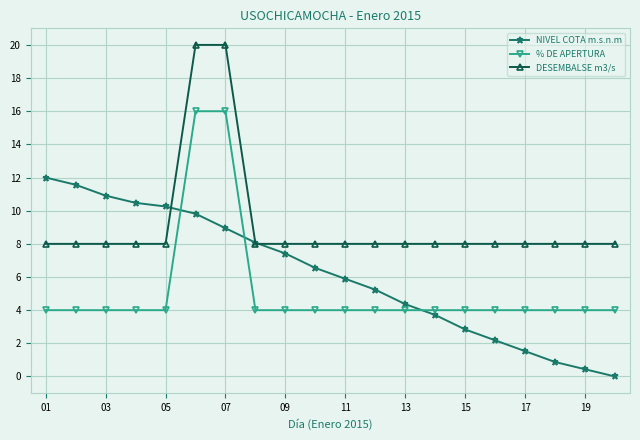

Reading right to left, transcribe all the data shown in this chart.

NIVEL COTA m.s.n.m: 0.0	0.4	0.9	1.5	2.2	2.8	3.7	4.4	5.2	5.9	6.5	7.4	8.1	8.9	9.8	10.3	10.5	10.9	11.6	12.0
% DE APERTURA: 4.0	4.0	4.0	4.0	4.0	4.0	4.0	4.0	4.0	4.0	4.0	4.0	4.0	16.0	16.0	4.0	4.0	4.0	4.0	4.0
DESEMBALSE m3/s: 8.0	8.0	8.0	8.0	8.0	8.0	8.0	8.0	8.0	8.0	8.0	8.0	8.0	20.0	20.0	8.0	8.0	8.0	8.0	8.0